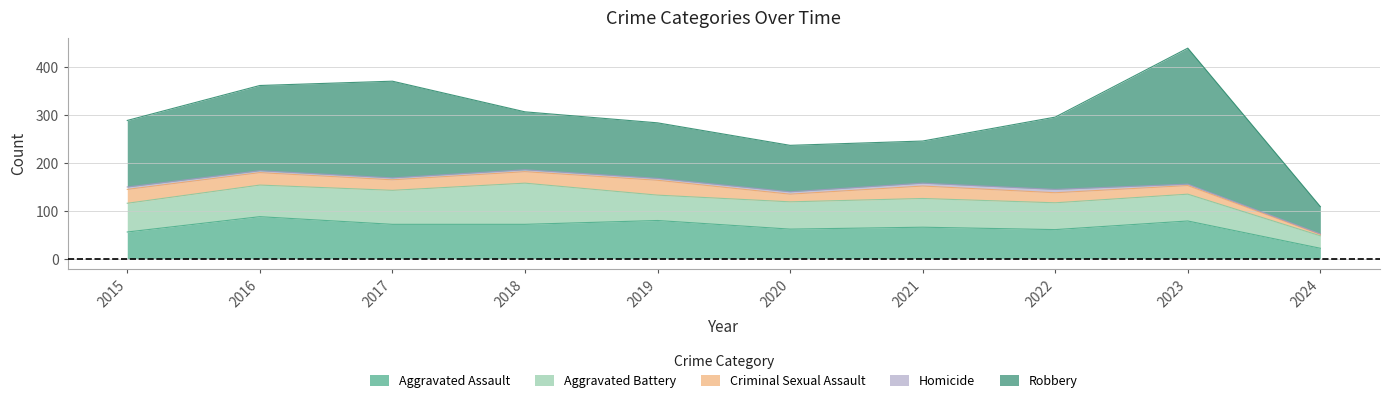

What are all the series names shown in the legend?

Aggravated Assault, Aggravated Battery, Criminal Sexual Assault, Homicide, Robbery